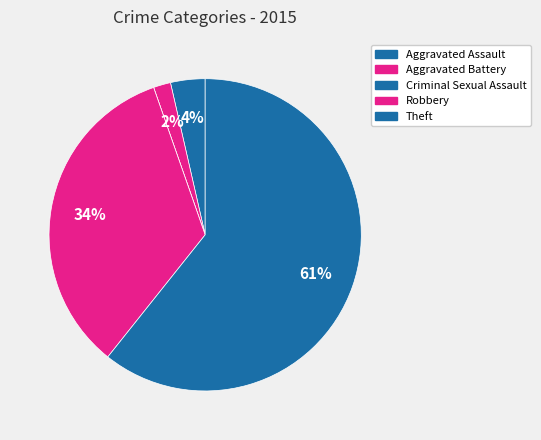

Count the number of slices in the pie.

5